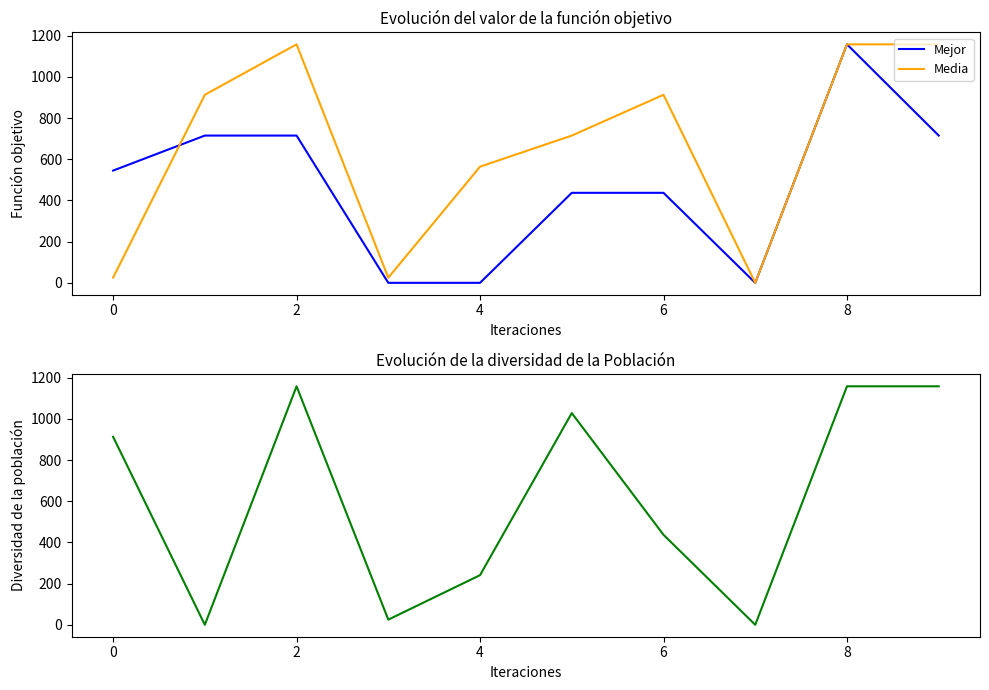

How many data points does each series have?

10